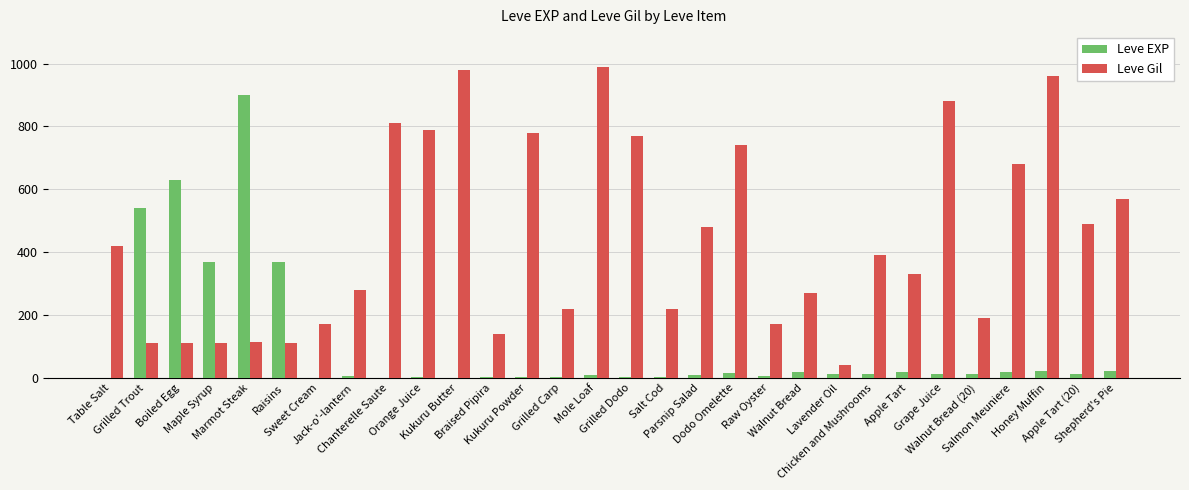

What is the average value of the Leve Gil series?

444